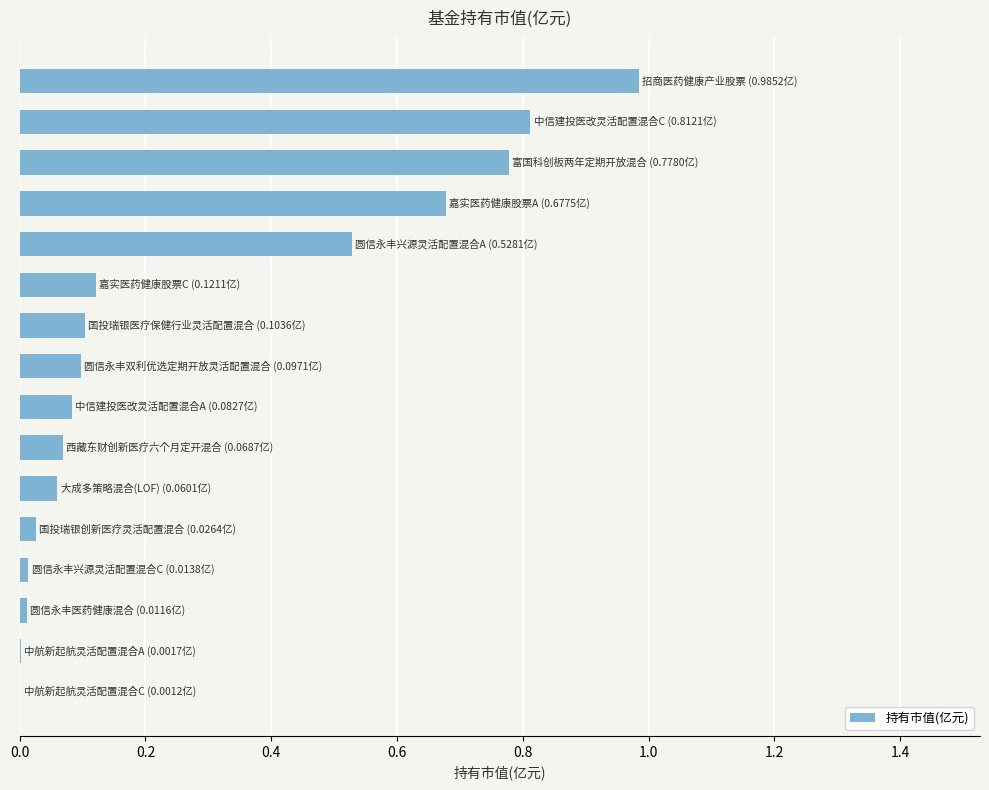

What is the sum of all values?

4.4